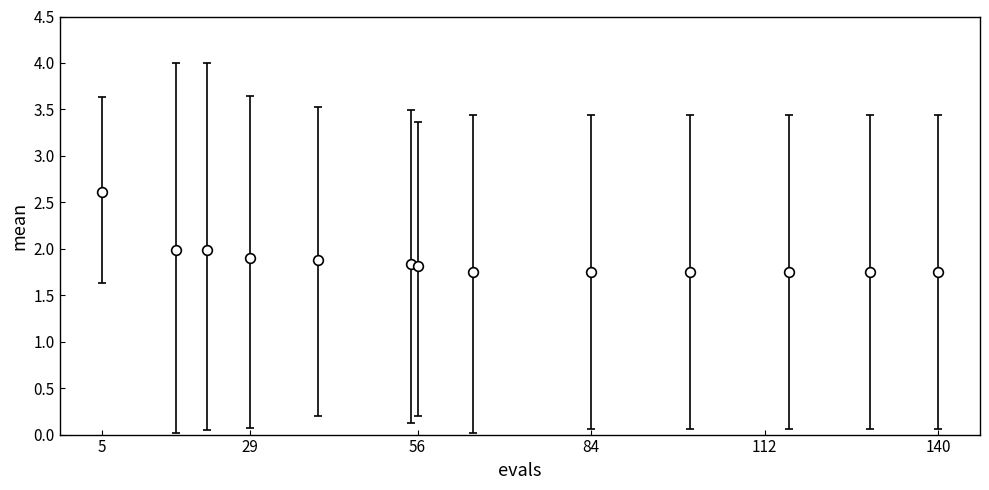

What is the sum of all values?

24.5